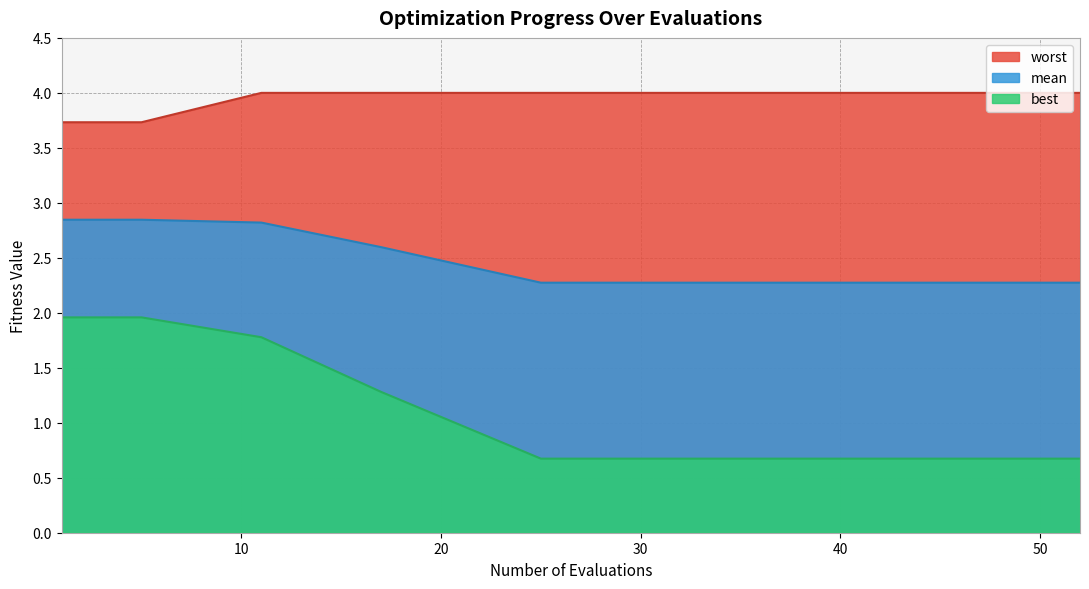

True or false: best has more than 0 points higher than both neighbors.

False